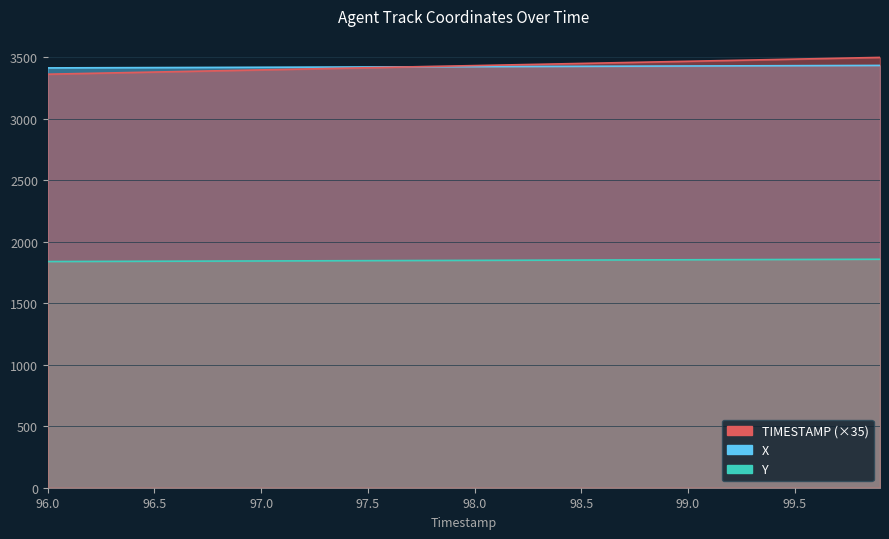

The value of Y at 97.5 is 2932.4. True or false?

False